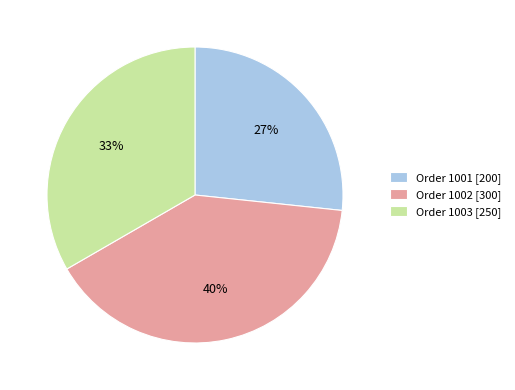

Is it true that Order 1003 is 28% of the pie?

False